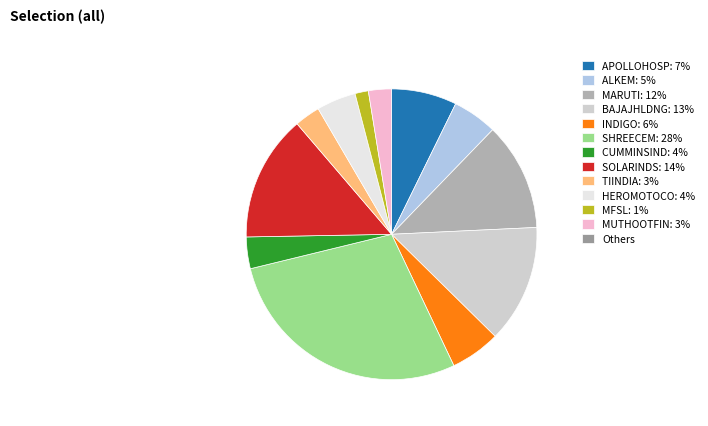

Is there any slice that represents more than half of the pie?

No